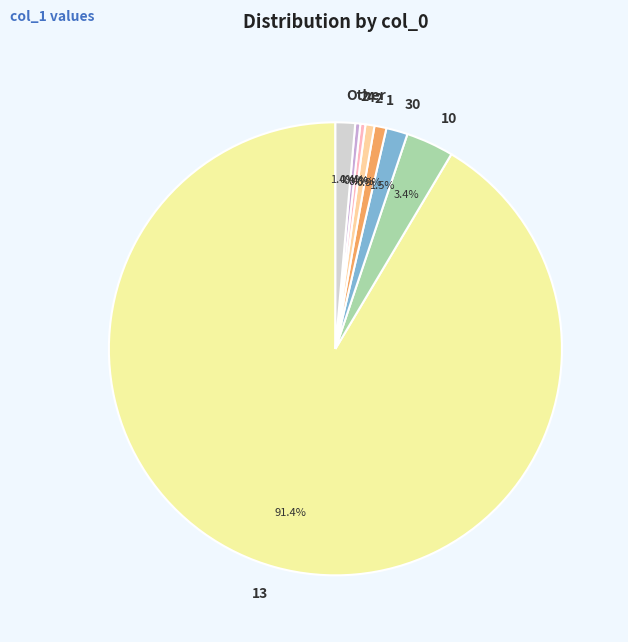

Does any single category account for the majority?

Yes